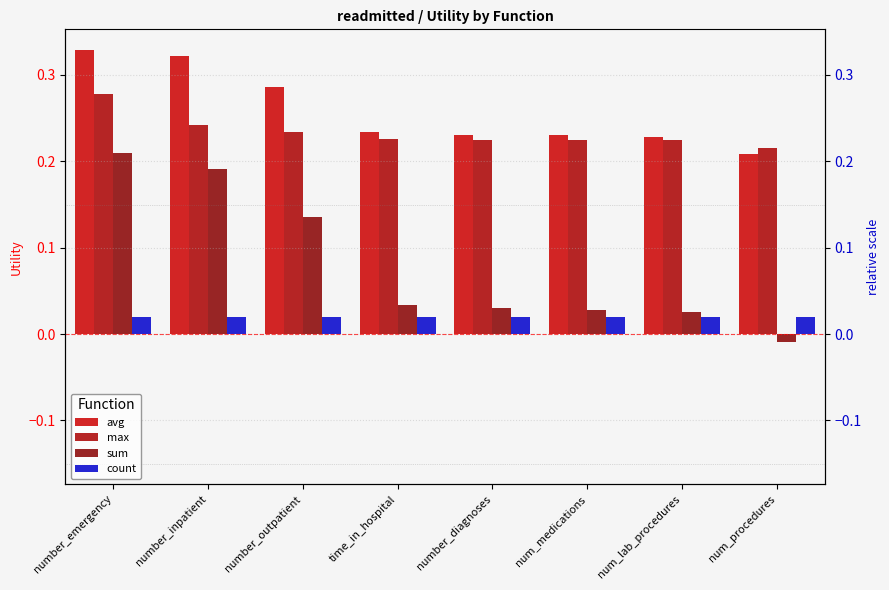

What is the label of the 2nd bar from the left?

number_inpatient